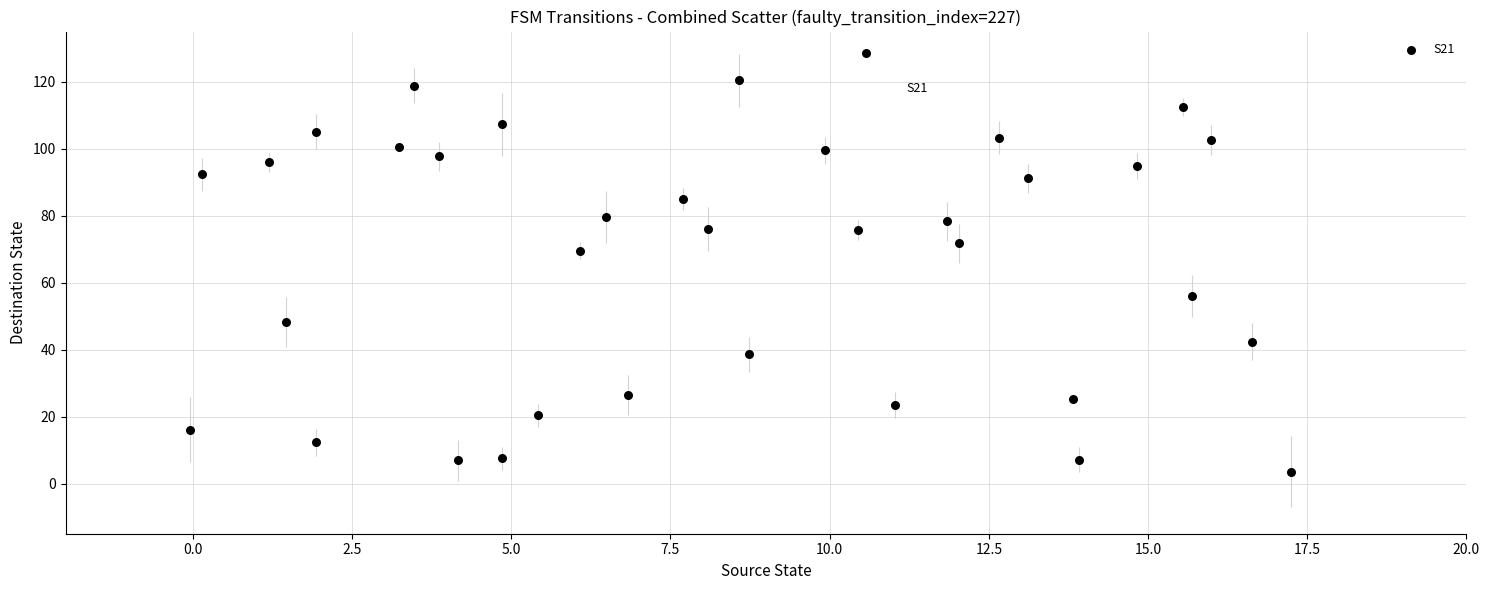

What is the range of Y values (max minus min)?

124.9